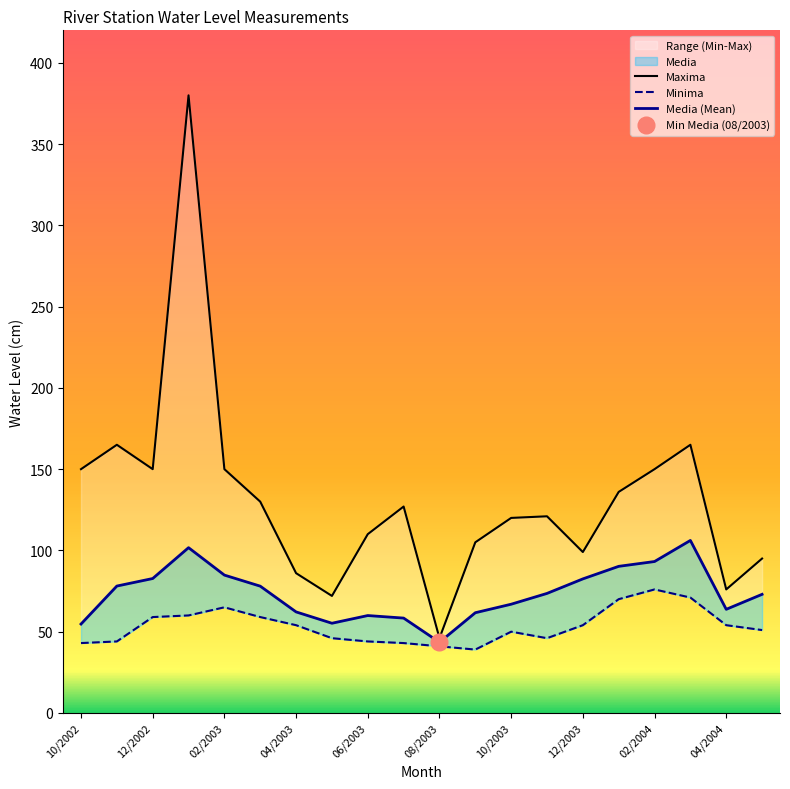

Where is the first local minimum for Minima?

09/2003